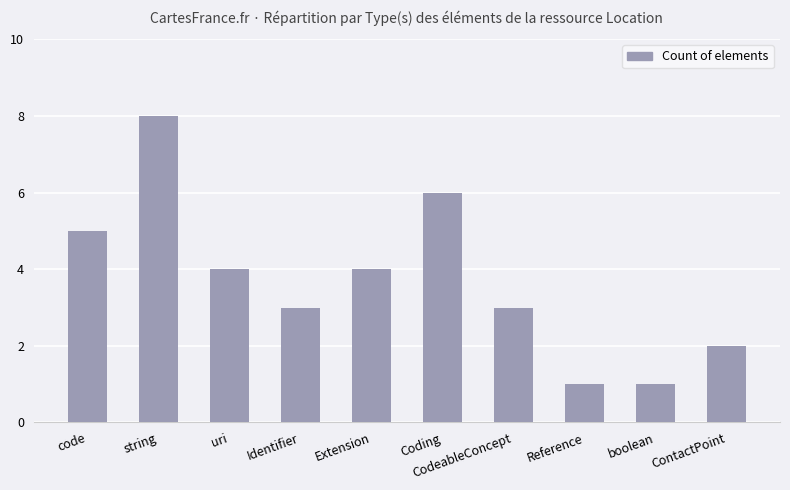

Which has a higher value, Extension or boolean?

Extension